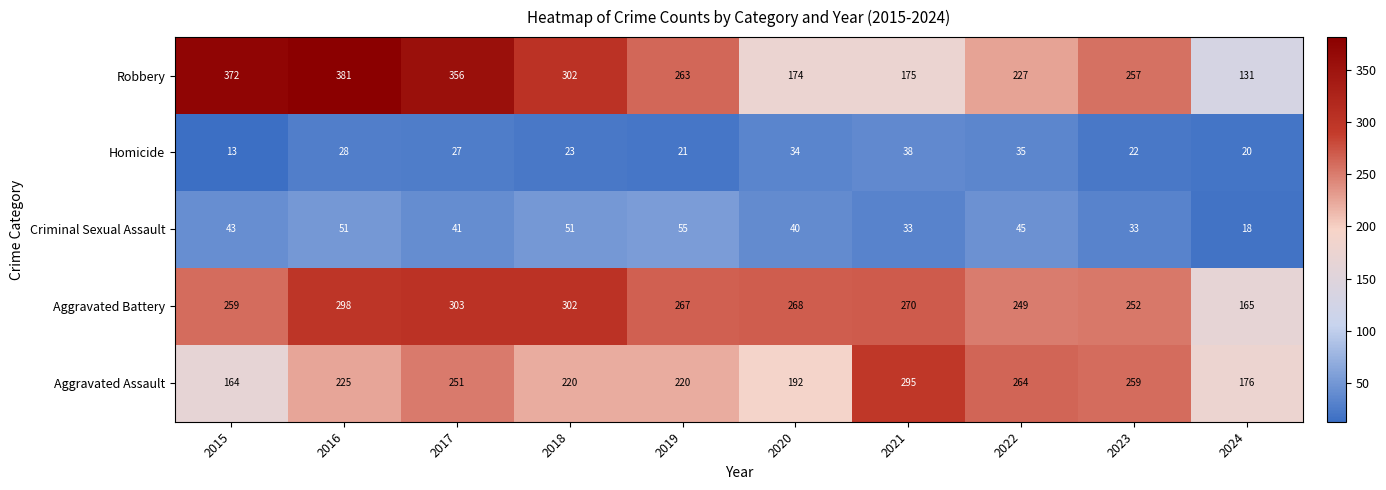

At 2024, list the series in order from smallest to largest.

Criminal Sexual Assault, Homicide, Robbery, Aggravated Battery, Aggravated Assault